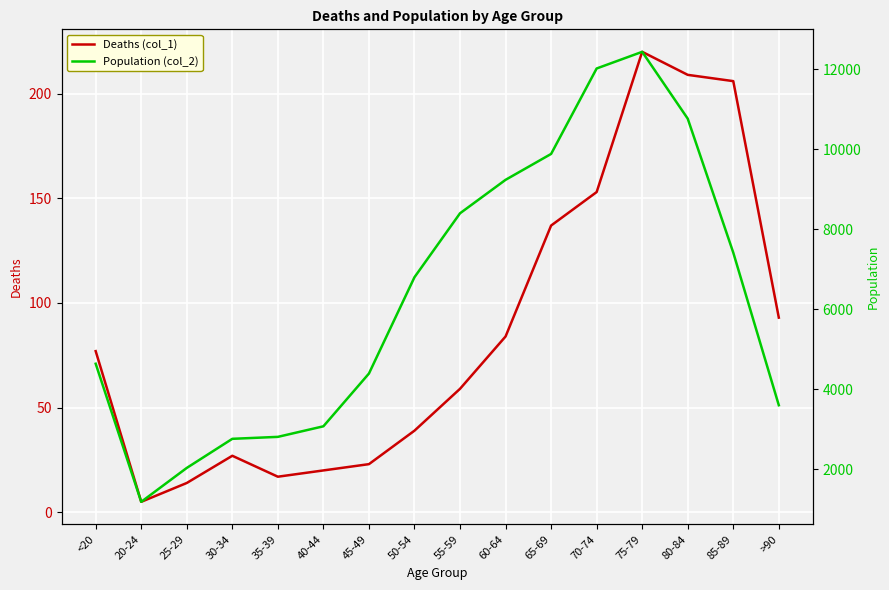

What is the label of the 5th point from the right?

70-74